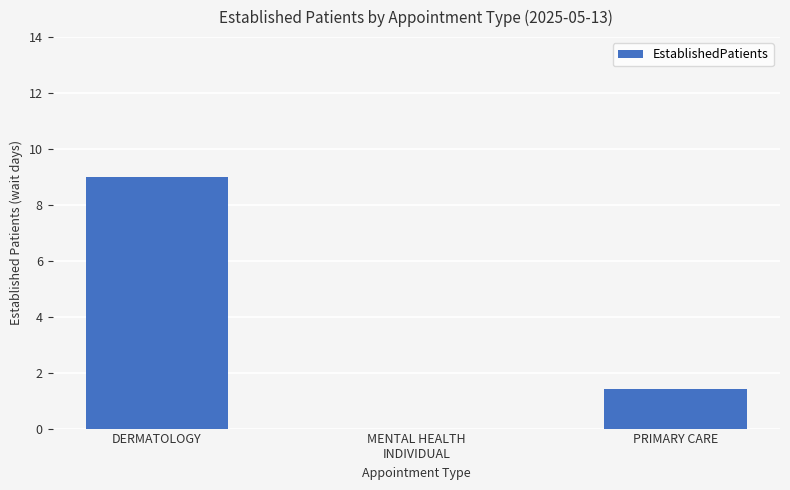

What is the change in value from DERMATOLOGY to PRIMARY CARE?

-7.6